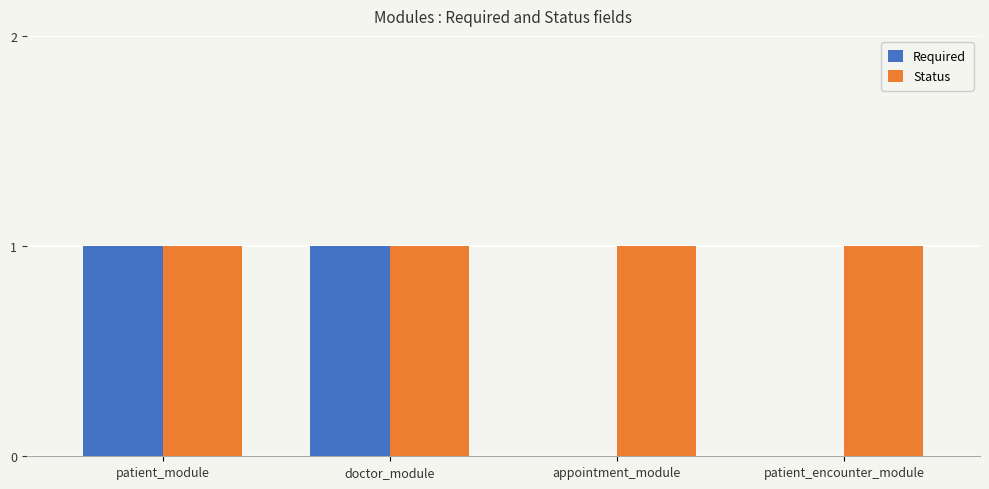

Which series has the widest spread of values?

Required